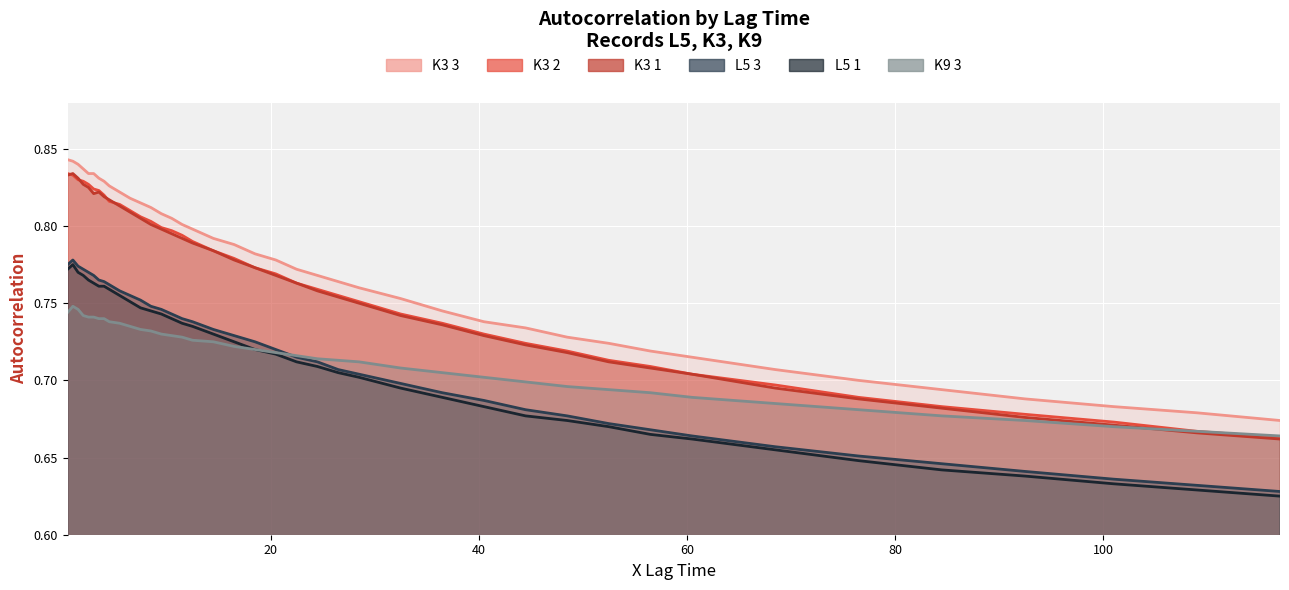

True or false: L5 3 has more than 1 interior local peaks.

False